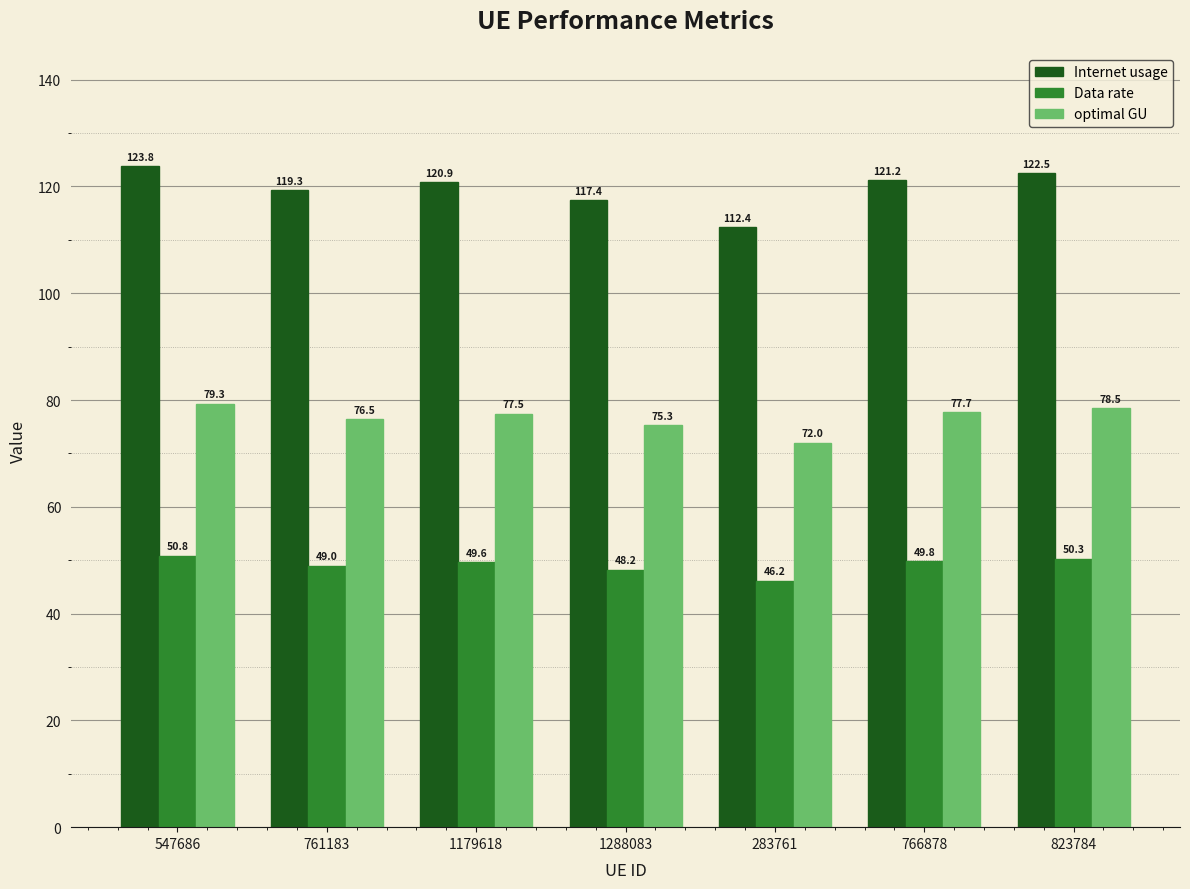

At 1288083, list the series in order from largest to smallest.

Internet usage, optimal GU, Data rate